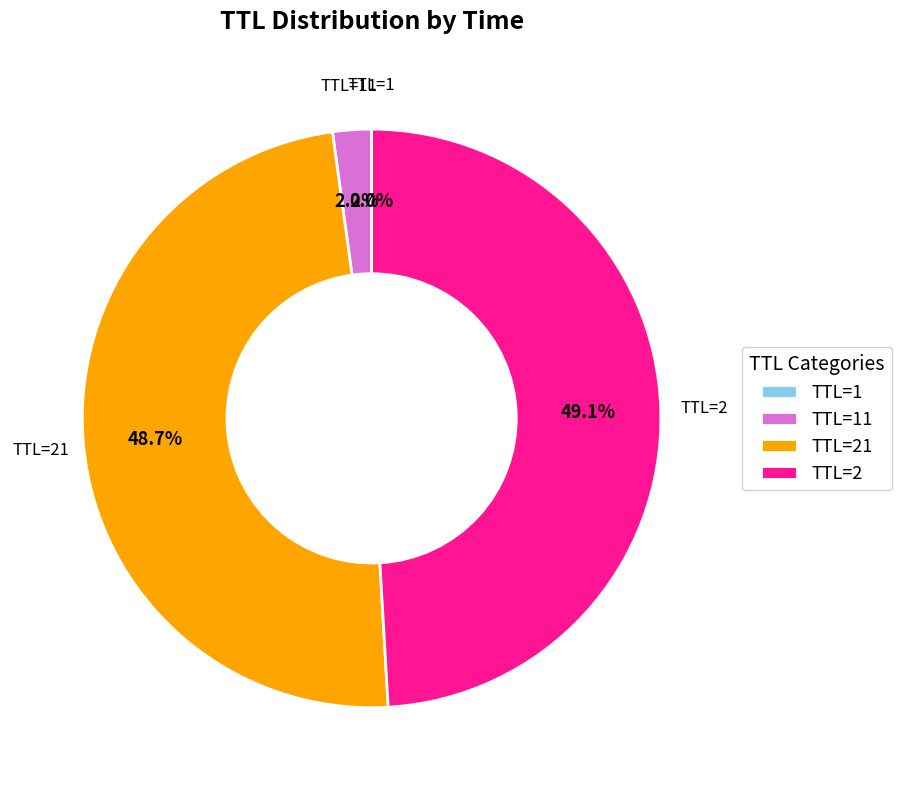

What percentage is NOT represented by TTL=21?

51.3%